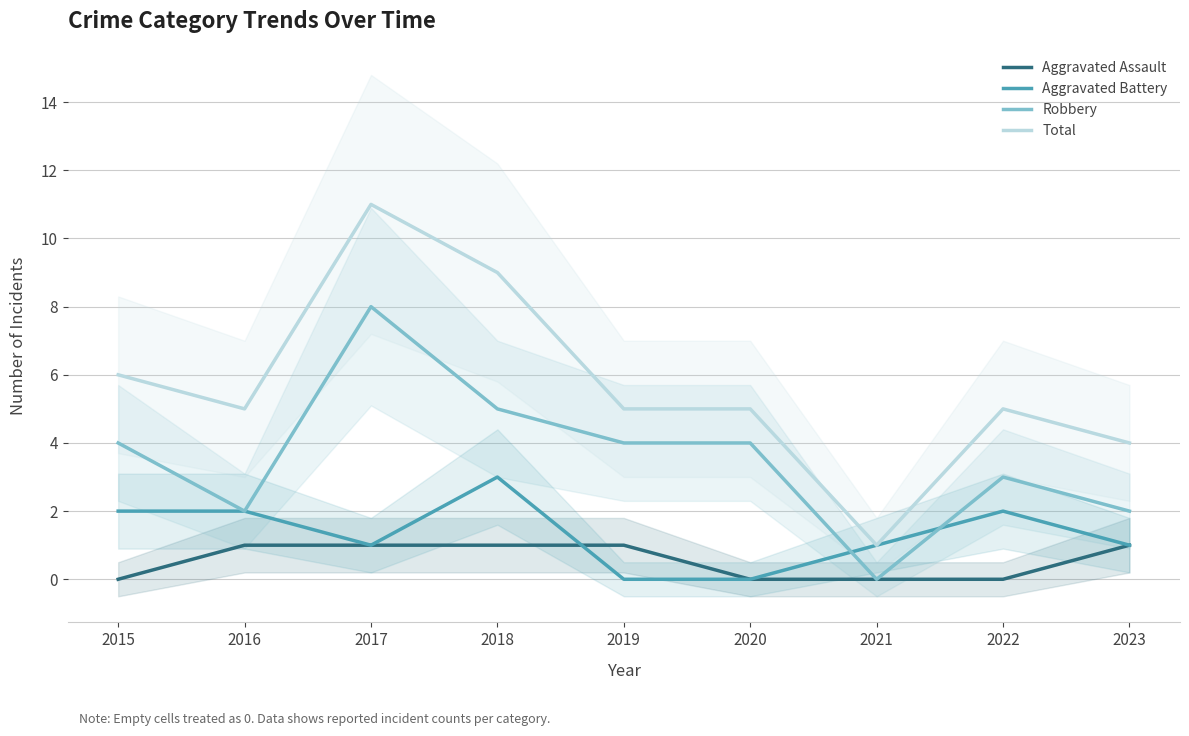

What is the spread (max minus min) of values at 2021?

1